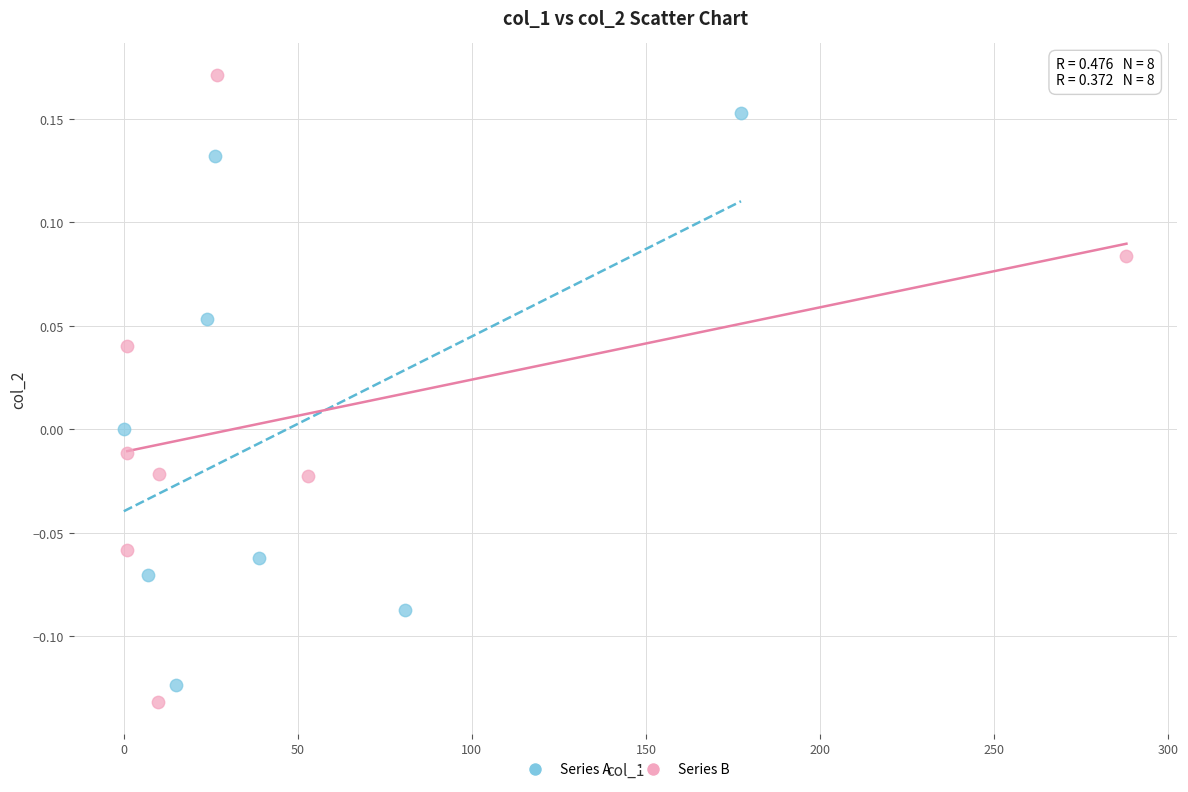

Which series contains the highest Y value?

Series B